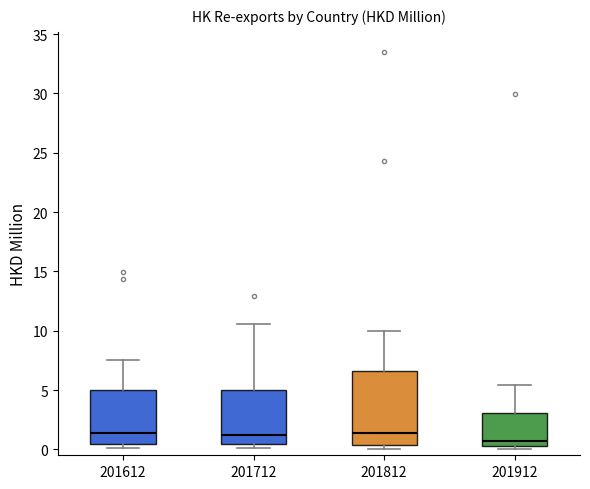

Where does the upper whisker of the box at x = 201612 end on the y-axis? The values are not printed on the chart, so give them approximately, as read against the axis.

7.5